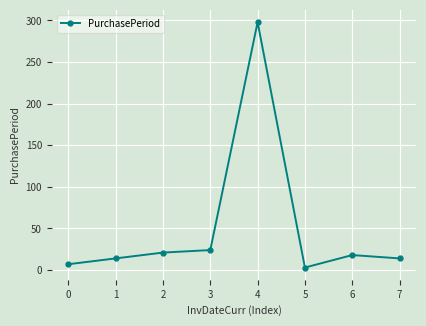

What is the difference between the maximum and minimum values?

295